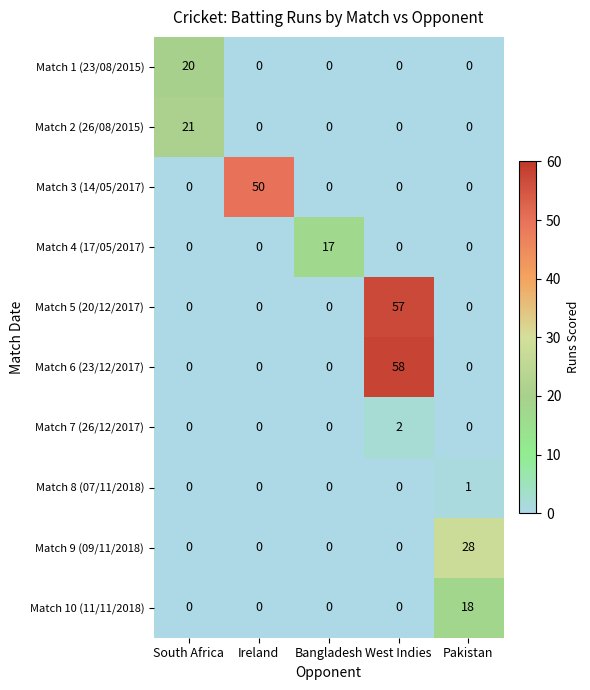

Rank the series by their maximum value, from highest to lowest.

Match 6 (23/12/2017), Match 5 (20/12/2017), Match 3 (14/05/2017), Match 9 (09/11/2018), Match 2 (26/08/2015), Match 1 (23/08/2015), Match 10 (11/11/2018), Match 4 (17/05/2017), Match 7 (26/12/2017), Match 8 (07/11/2018)